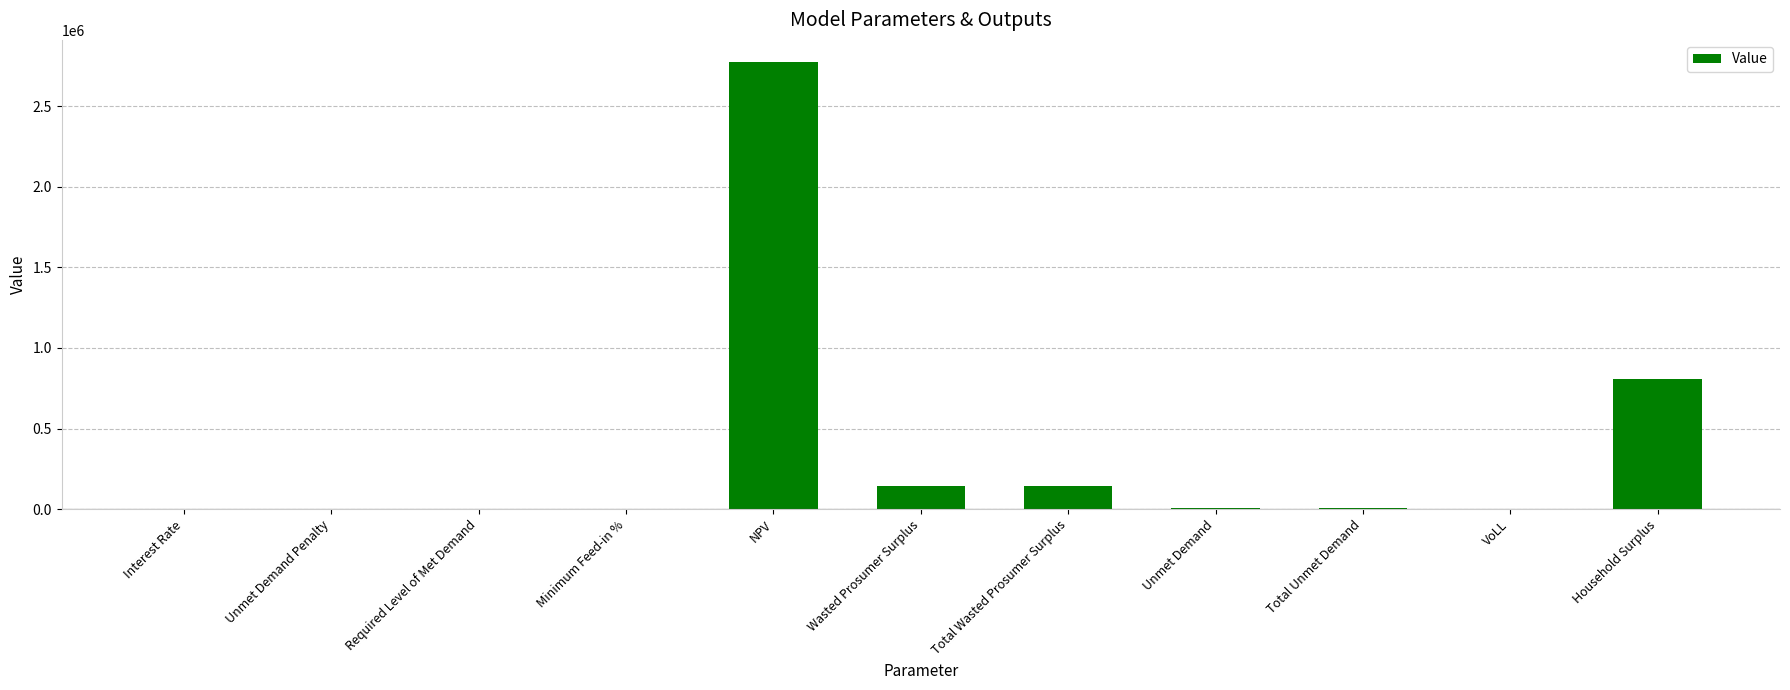

What is the sum of all values?

3882865.6